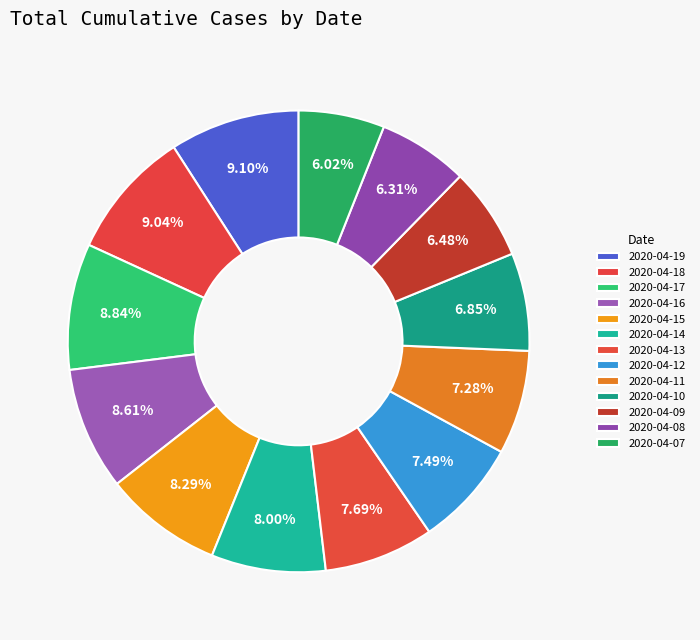

Which has a higher value, 2020-04-17 or 2020-04-13?

2020-04-17